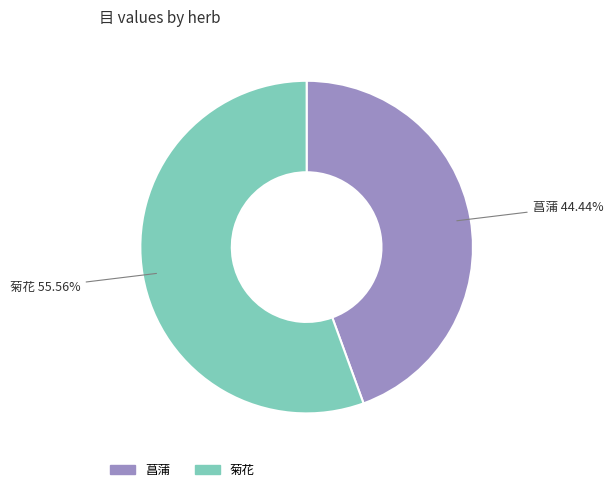

How many segments does this pie chart have?

2